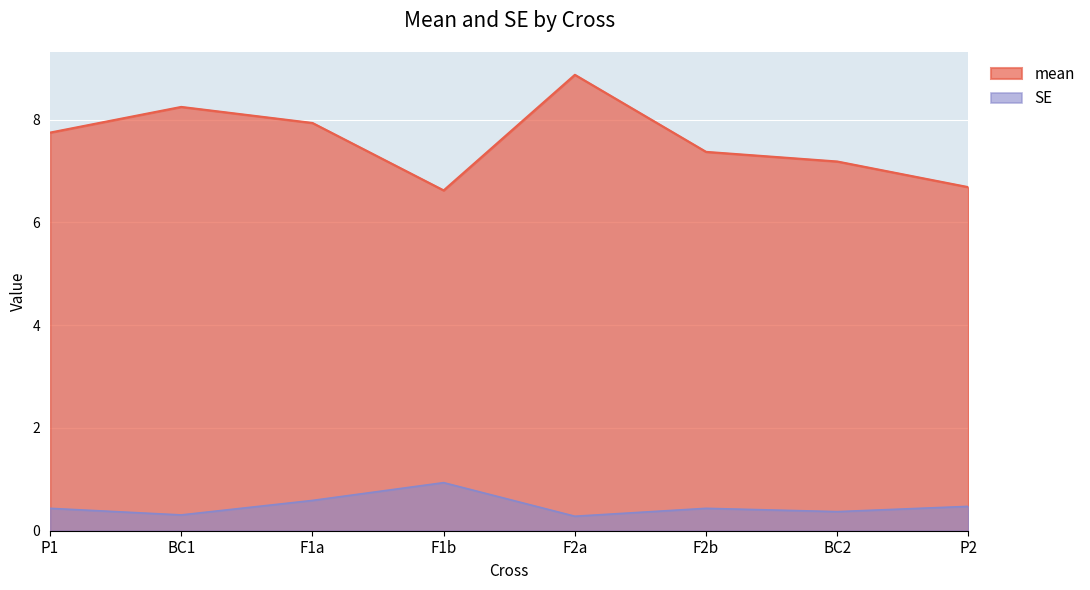

What is the difference between the mean values at P1 and BC2?

0.6